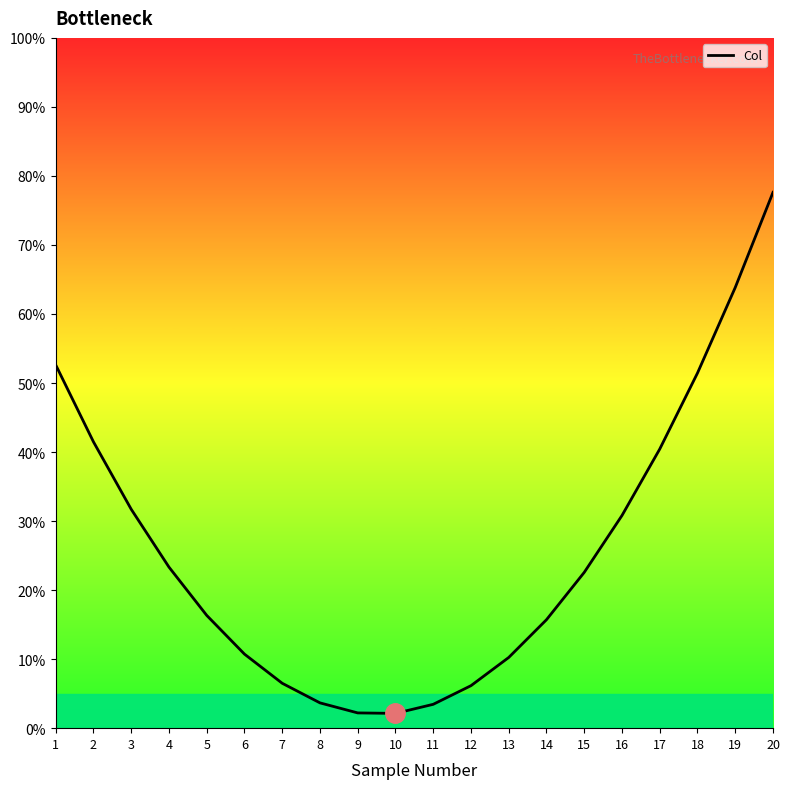

The chart shows a value of 15.2 at 18. True or false?

False